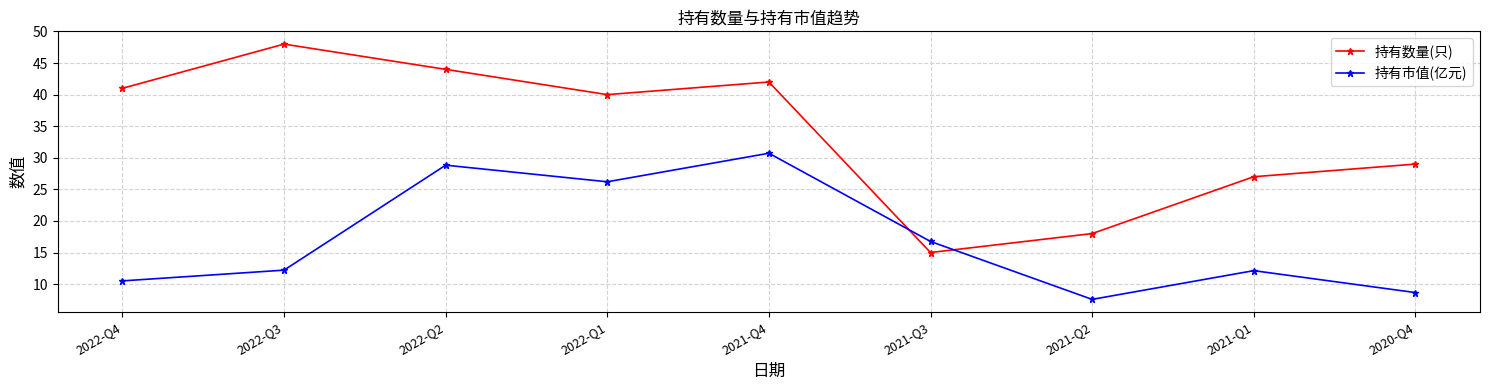

True or false: 持有市值(亿元) has more than 0 points higher than both neighbors.

True